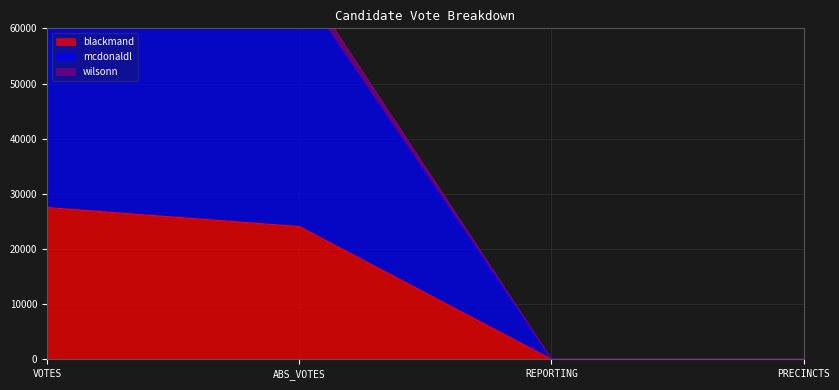

How many values in the mcdonaldl series exceed 69615?

1